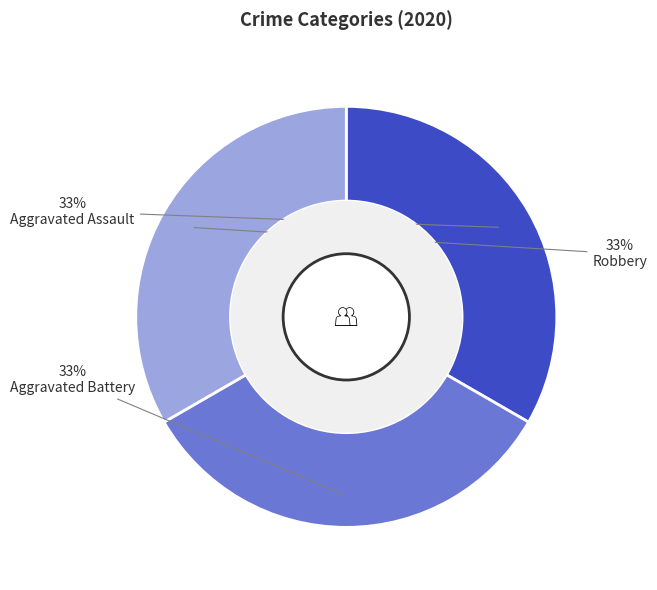

Approximately how many times larger is the value at Aggravated Battery compared to Aggravated Assault?

1.0